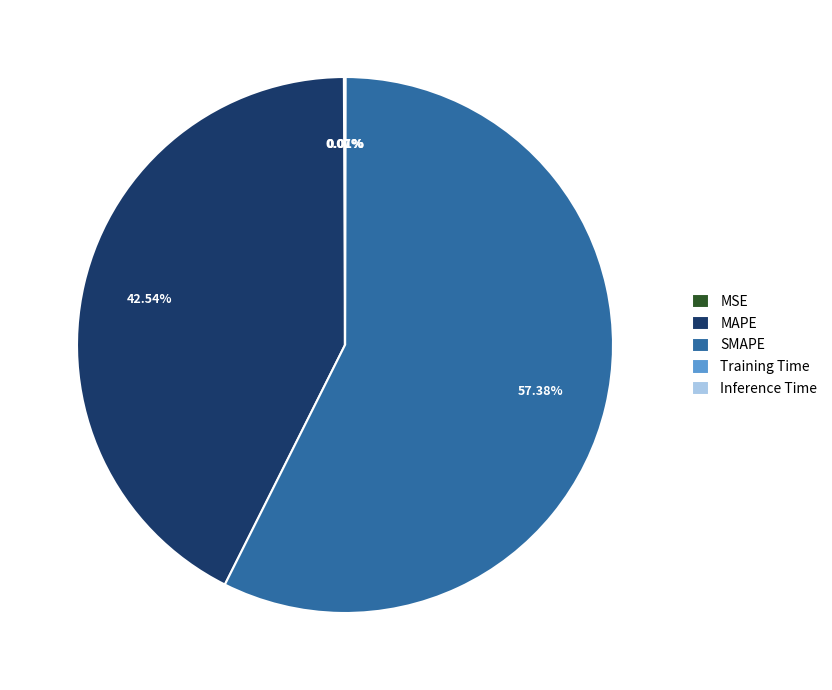

Which has a higher value, SMAPE or MAPE?

SMAPE